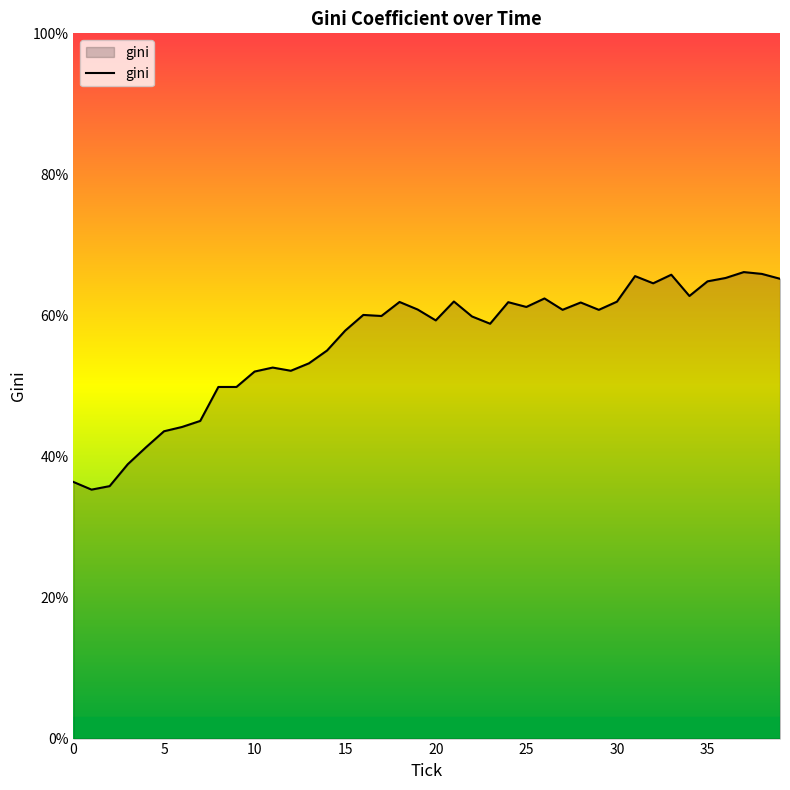

What is the difference between the maximum and minimum values?

30.8